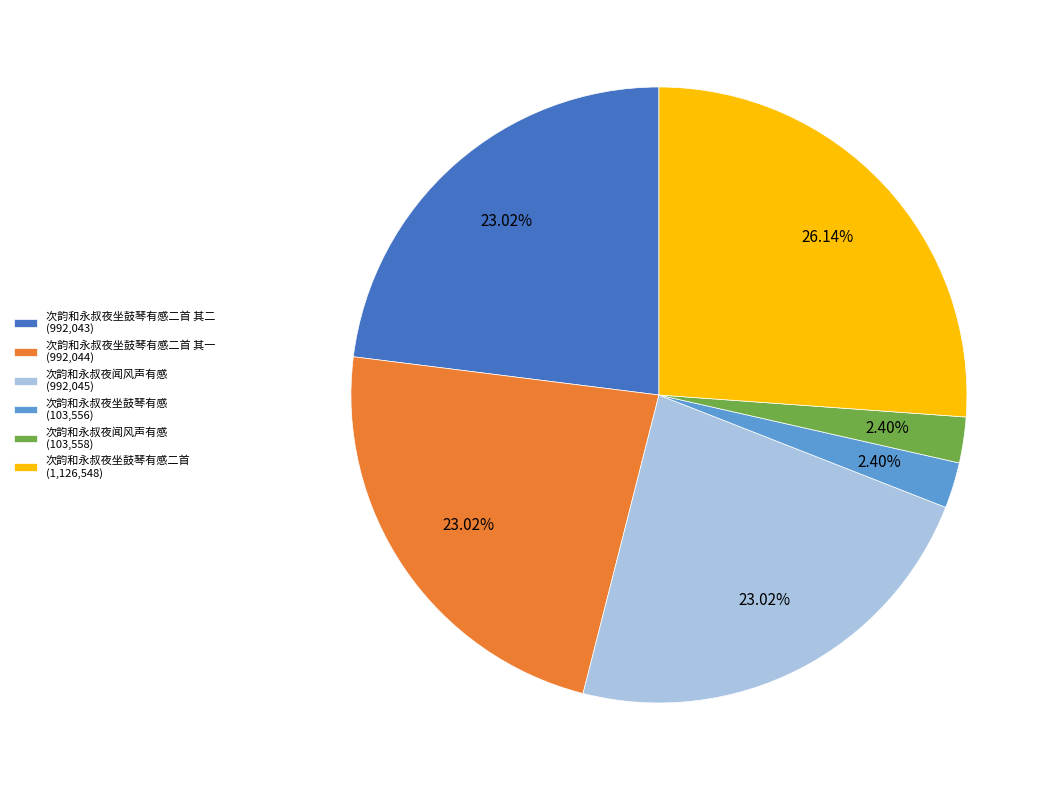

Is the sum of 次韵和永叔夜坐鼓琴有感二首 (1,126,548) and 次韵和永叔夜坐鼓琴有感二首 其二 (992,043) greater than half?

No